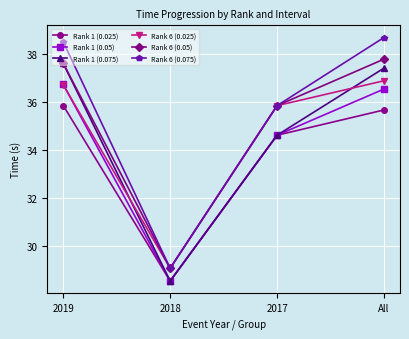

Reading right to left, extract all data points from this chart.

Rank 1 (0.025): All=35.7	2017=34.6	2018=28.5	2019=35.8
Rank 1 (0.05): All=36.5	2017=34.6	2018=28.5	2019=36.7
Rank 1 (0.075): All=37.4	2017=34.6	2018=28.5	2019=37.6
Rank 6 (0.025): All=36.9	2017=35.8	2018=29.1	2019=36.7
Rank 6 (0.05): All=37.8	2017=35.8	2018=29.1	2019=37.6
Rank 6 (0.075): All=38.7	2017=35.8	2018=29.1	2019=38.5